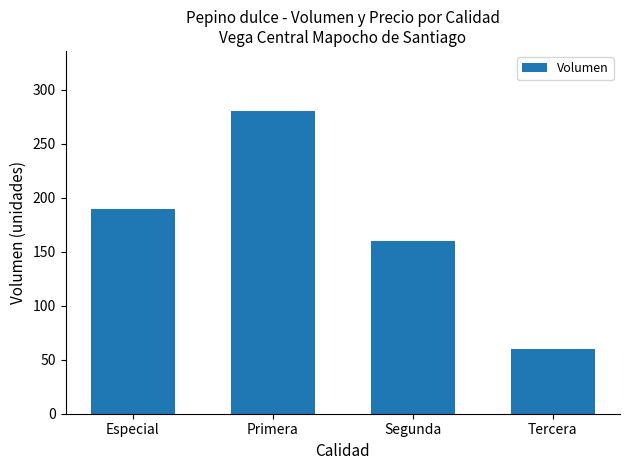

Are the bars horizontal?

No